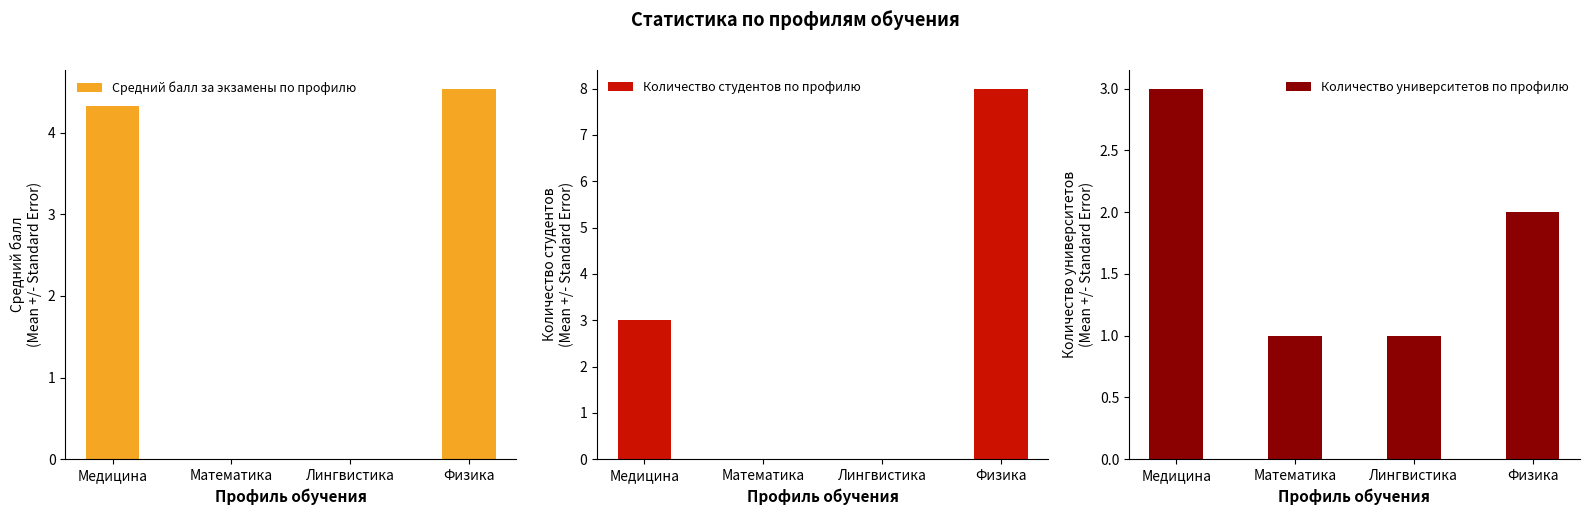

The value of Количество студентов по профилю at Физика is 8.0. True or false?

True